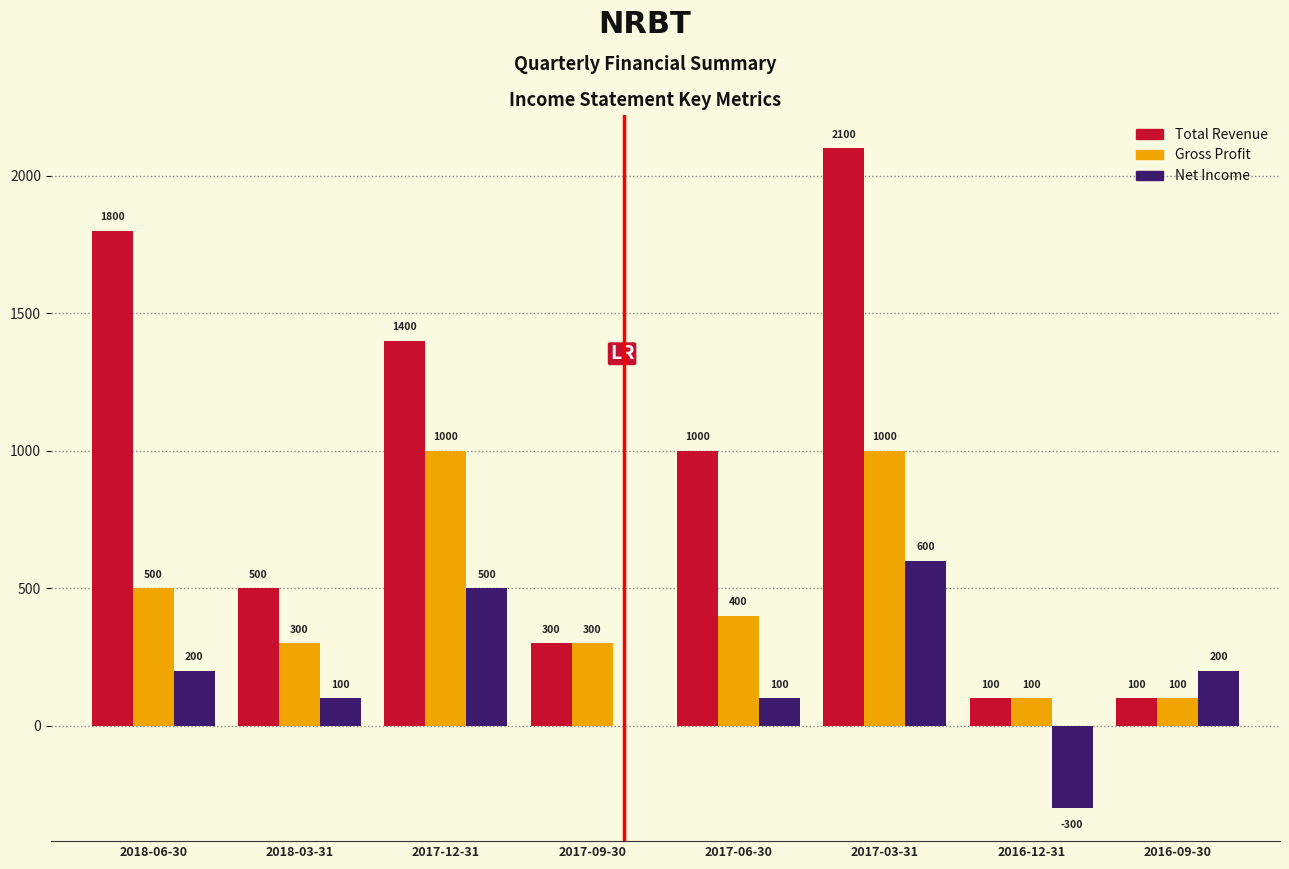

Reading right to left, list all the values displayed in this chart.

Total Revenue: 2016-09-30=100	2016-12-31=100	2017-03-31=2100	2017-06-30=1000	2017-09-30=300	2017-12-31=1400	2018-03-31=500	2018-06-30=1800
Gross Profit: 2016-09-30=100	2016-12-31=100	2017-03-31=1000	2017-06-30=400	2017-09-30=300	2017-12-31=1000	2018-03-31=300	2018-06-30=500
Net Income: 2016-09-30=200	2016-12-31=-300	2017-03-31=600	2017-06-30=100	2017-09-30=0	2017-12-31=500	2018-03-31=100	2018-06-30=200